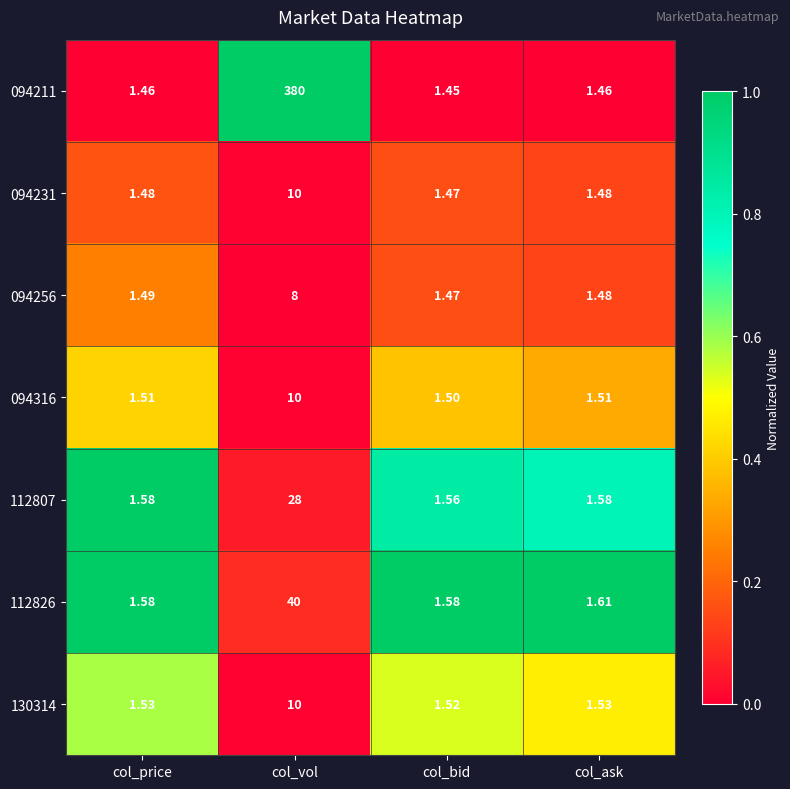

Which label corresponds to the largest value in the chart?

col_vol